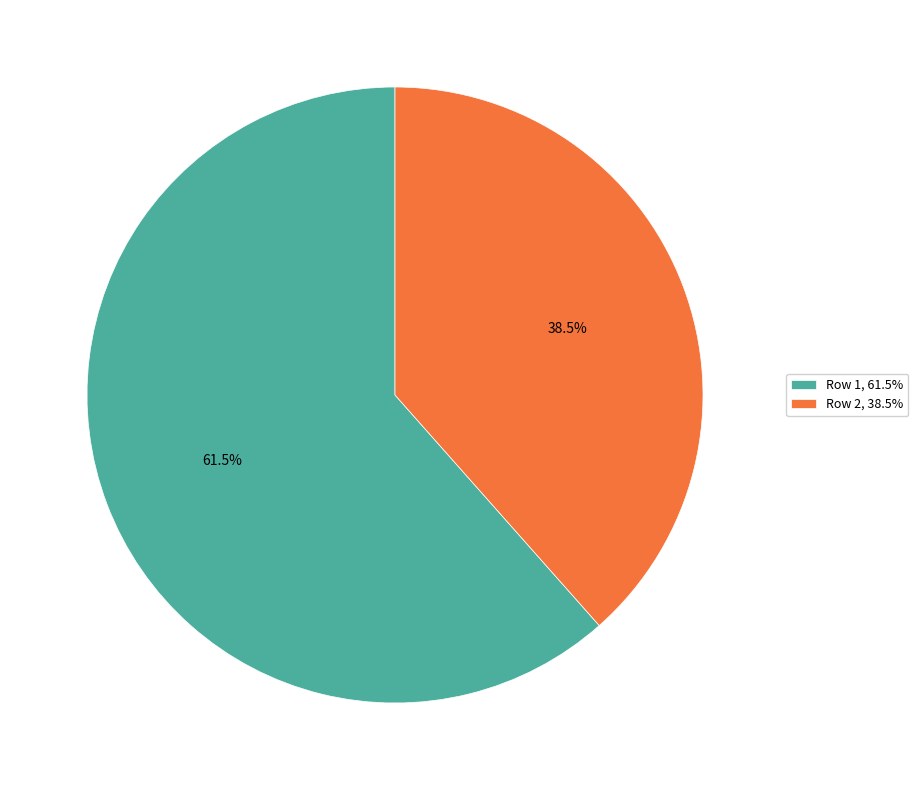

What percentage is NOT represented by Row 1?

38.5%